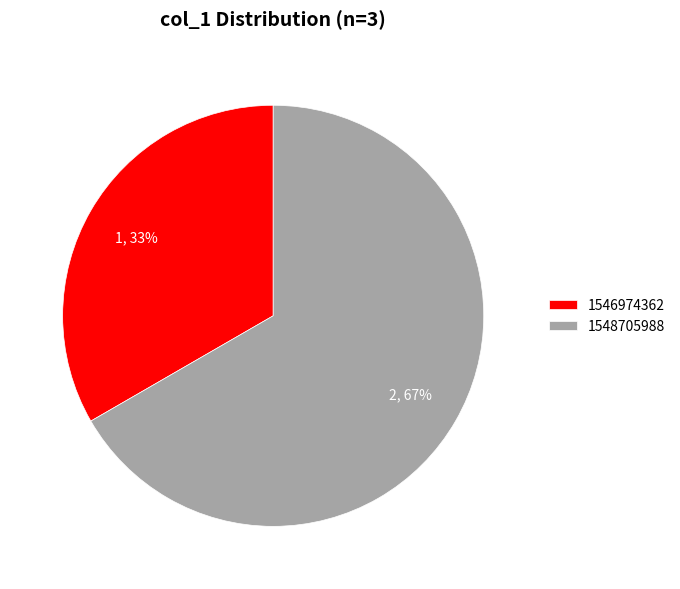

To the nearest percent, what is the average slice percentage?

50%